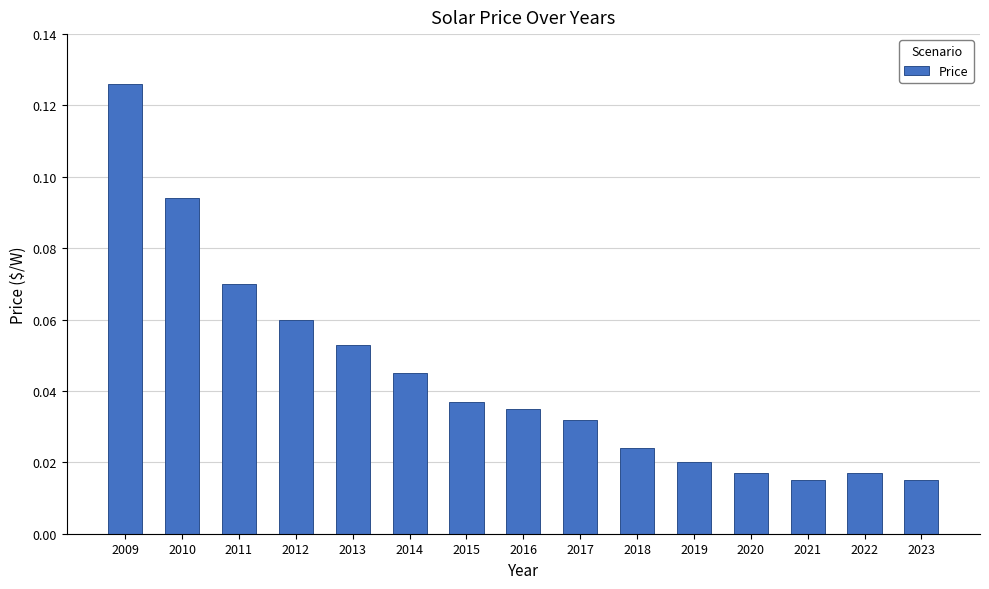

What is the sum of all values?

0.7